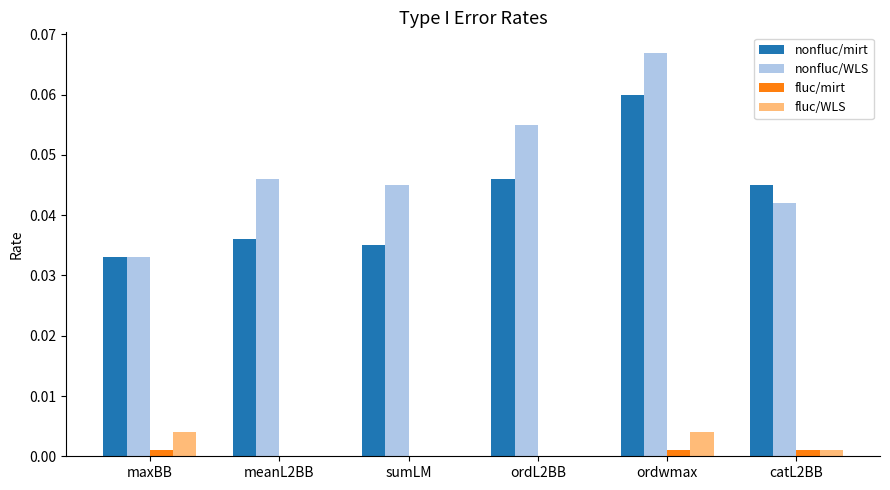

At which category is the sum across all series the highest?

ordwmax